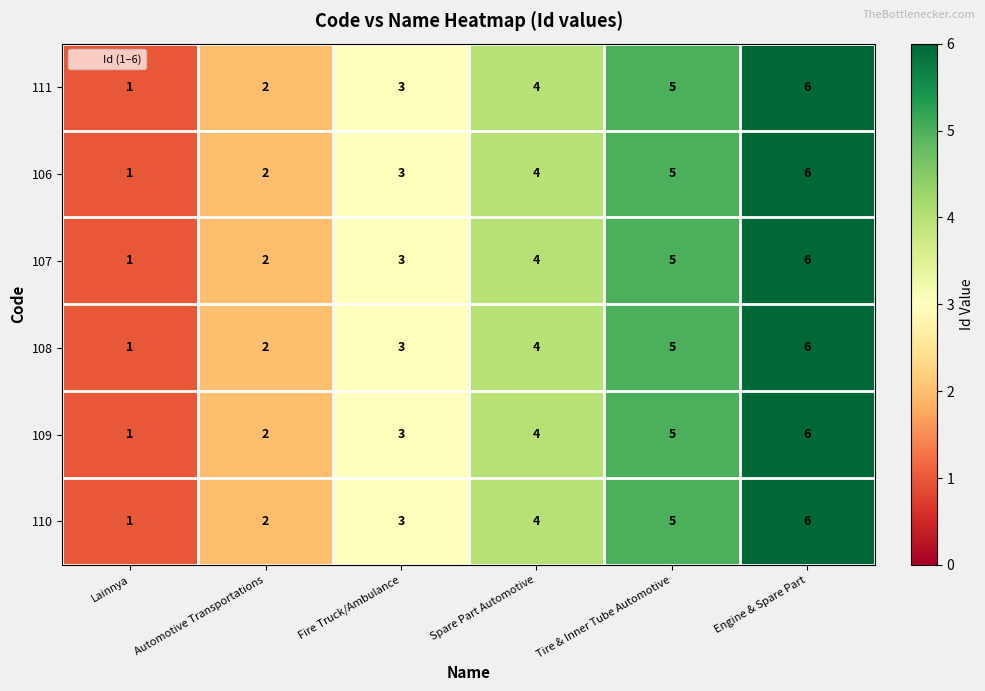

At which category is the sum across all series the highest?

Engine & Spare Part